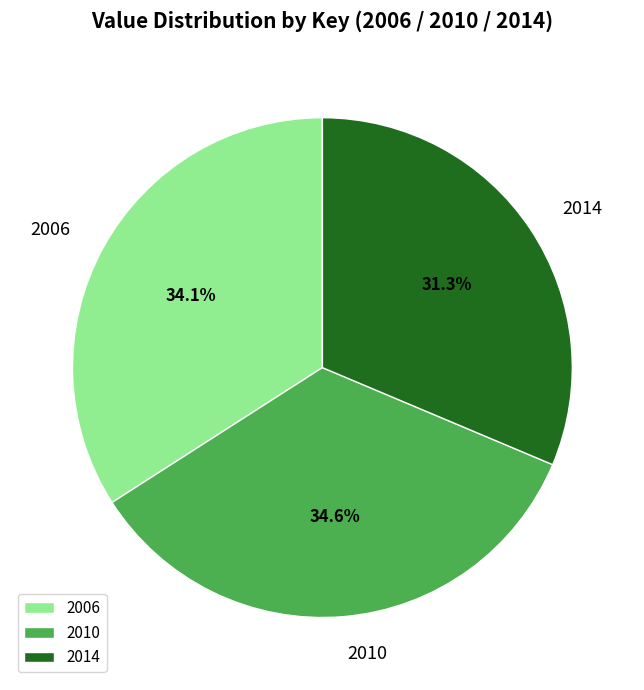

To the nearest percent, what is the difference between the largest and smallest slice percentages?

3%